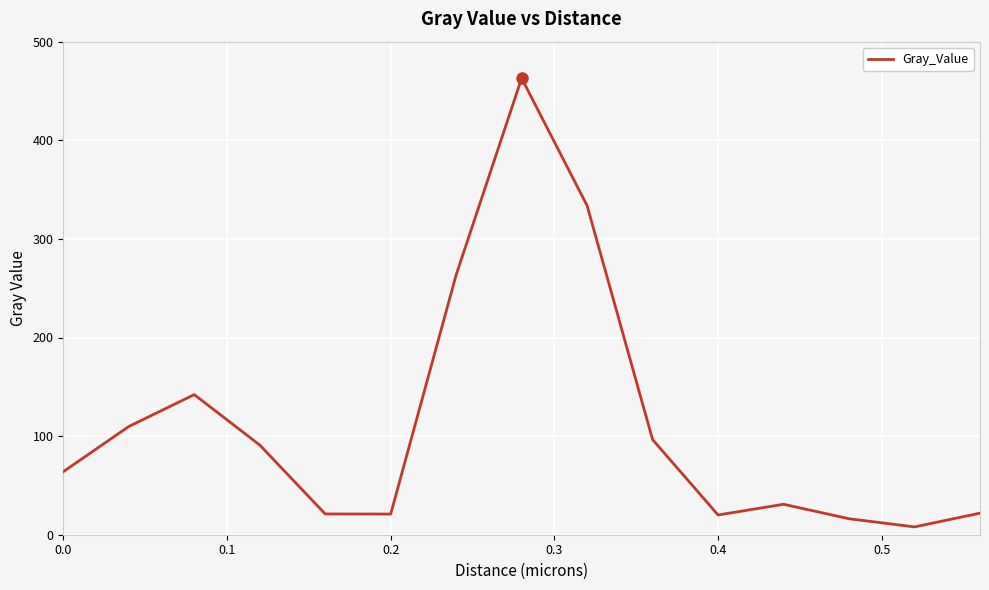

What is the difference between the maximum and minimum values?

455.0